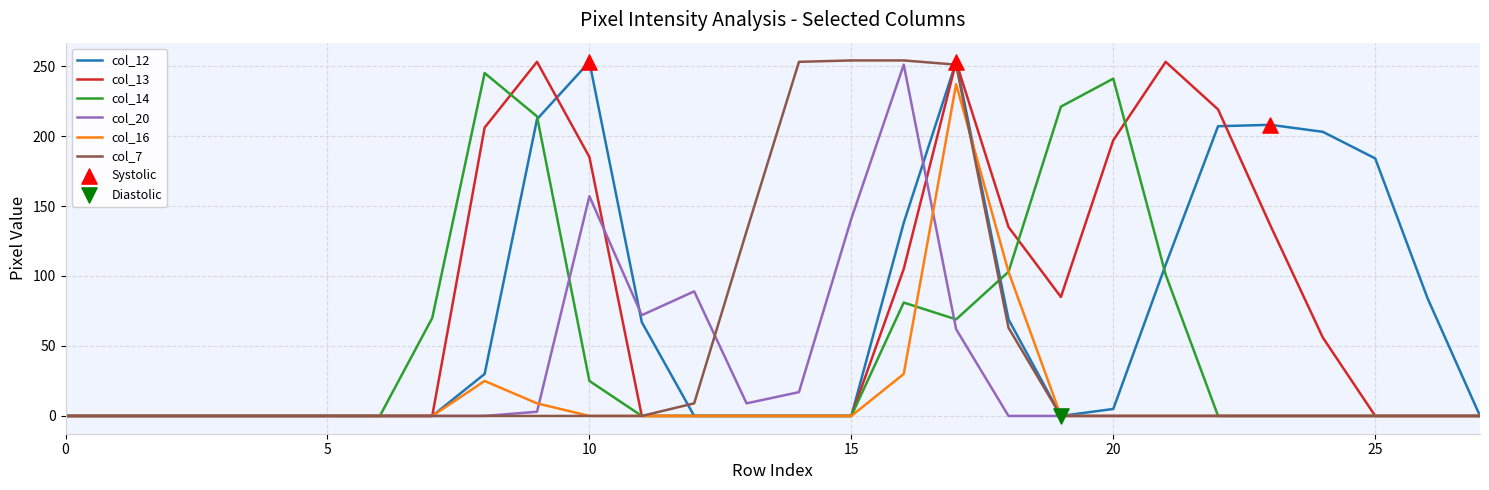

Which series has the widest spread of values?

col_7